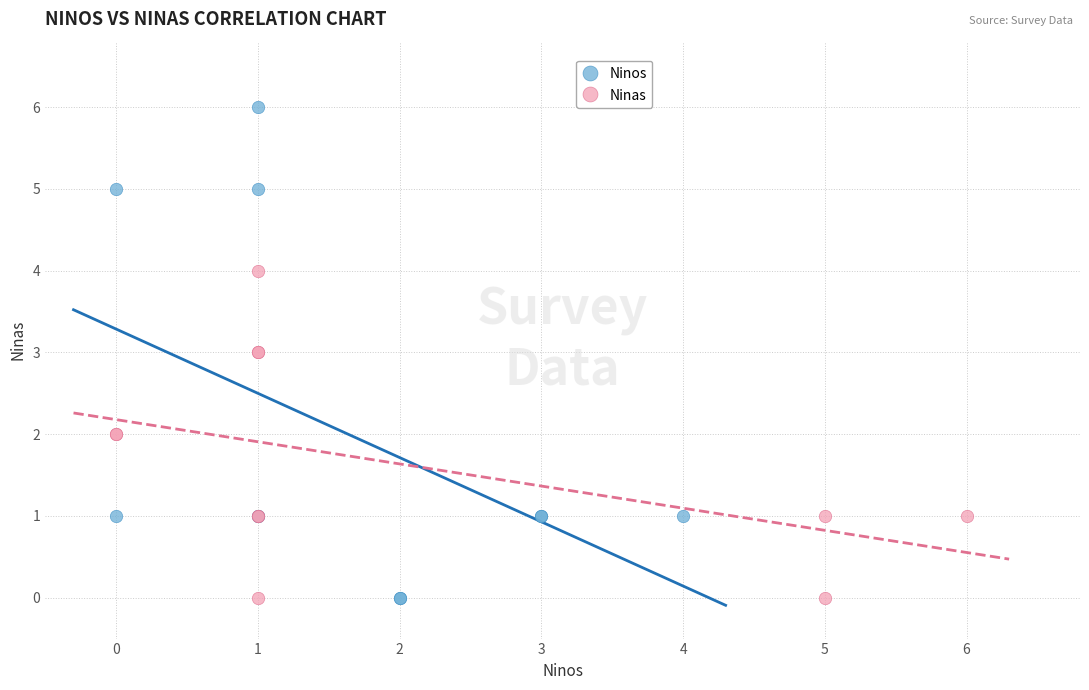

Which series has the widest spread of Y values?

Ninos